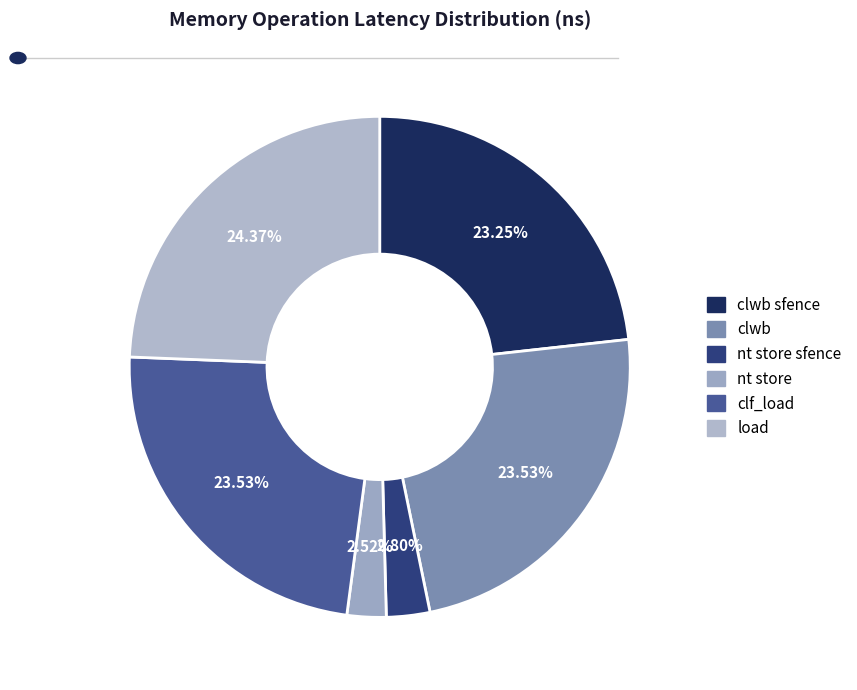

To the nearest percent, what portion does nt store represent?

3%